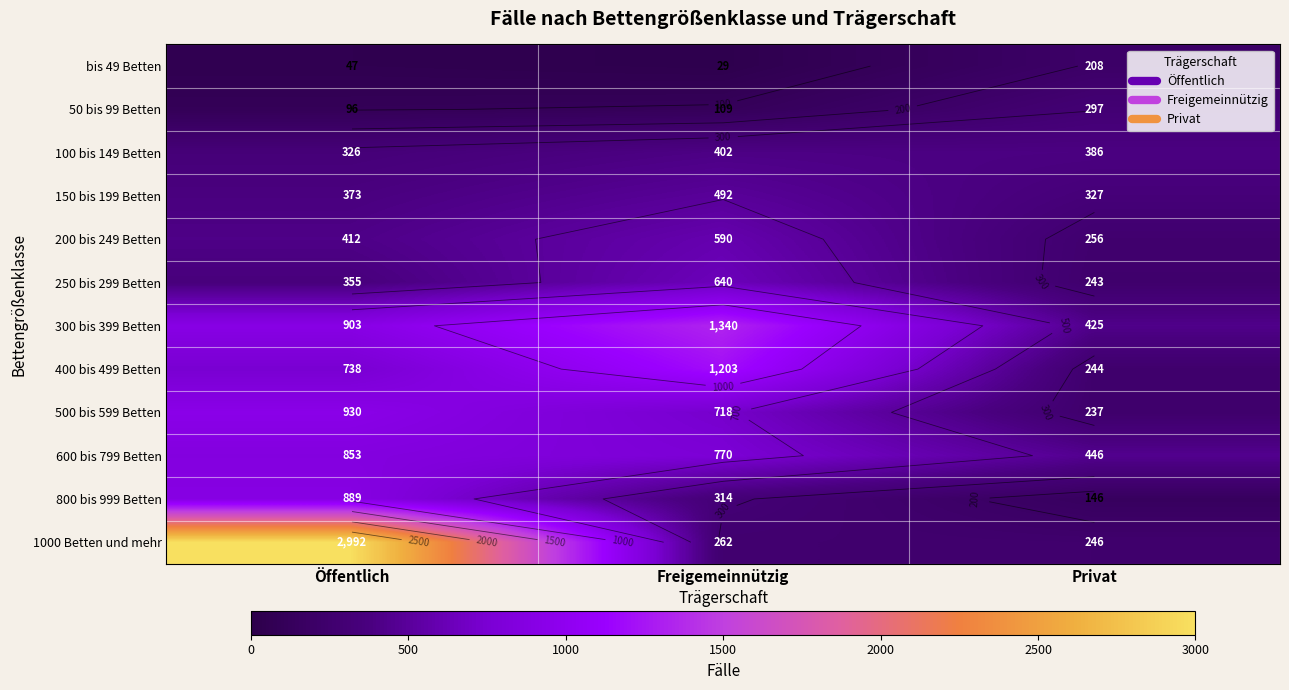

True or false: 150 bis 199 Betten has a value of 492 at Freigemeinnützig.

True